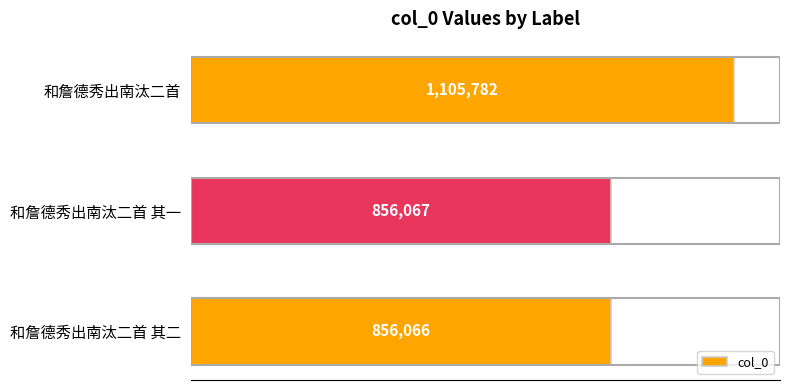

Are the bars horizontal?

Yes